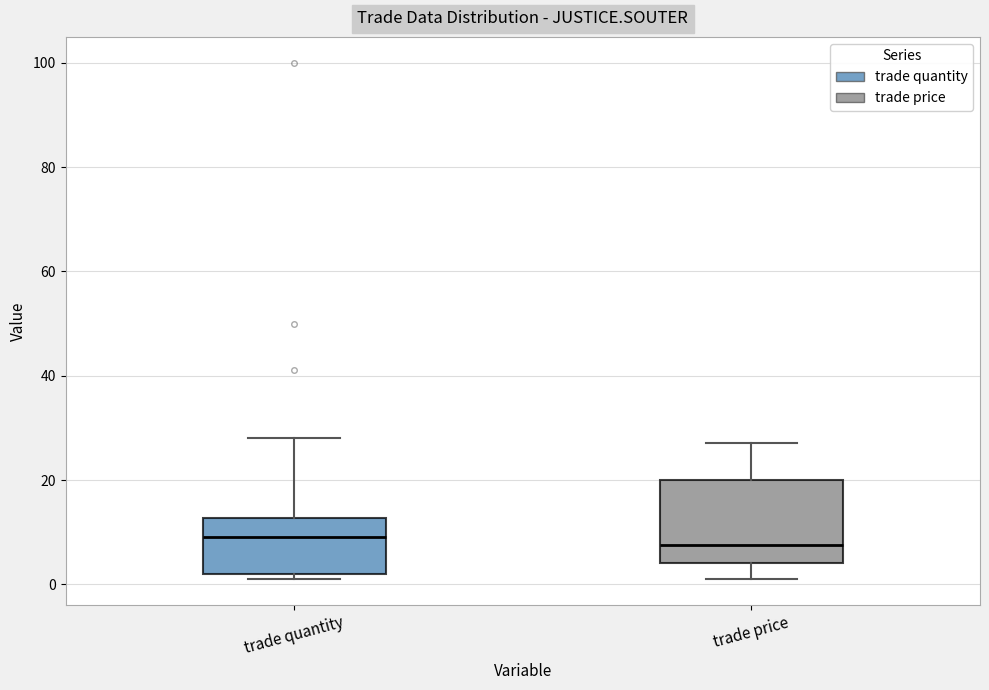

Where does the median line of the box for trade quantity sit on the y-axis? The values are not printed on the chart, so give them approximately, as read against the axis.

10